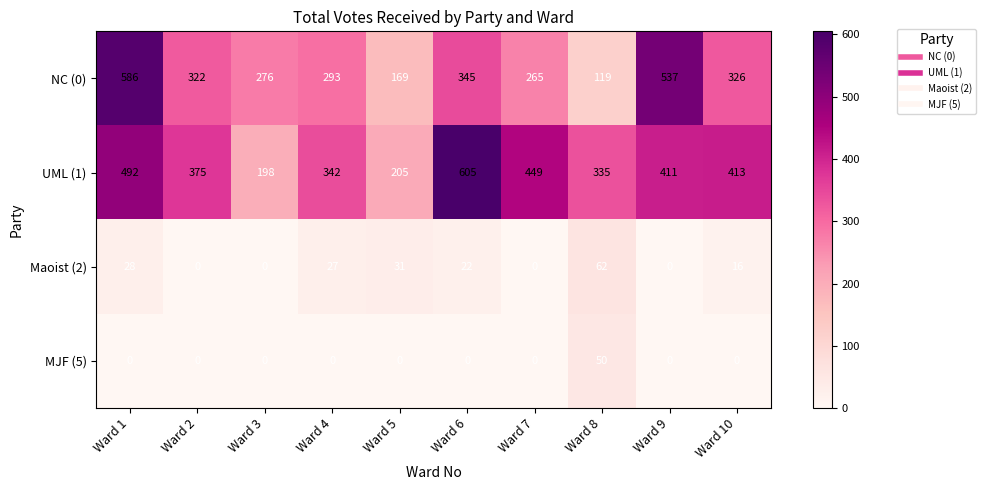

Which series changed the most between Ward 3 and Ward 7?

UML (1)